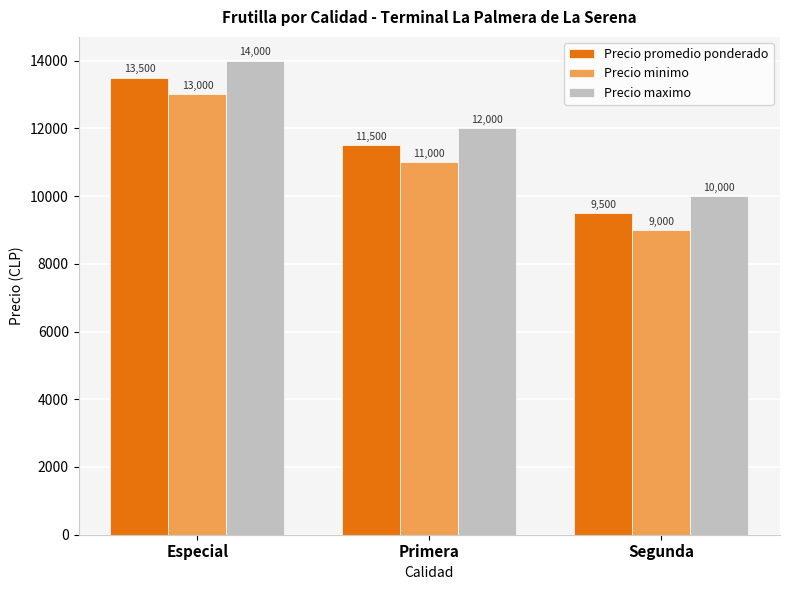

Reading right to left, transcribe all the data shown in this chart.

Precio promedio ponderado: 9500	11500	13500
Precio minimo: 9000	11000	13000
Precio maximo: 10000	12000	14000